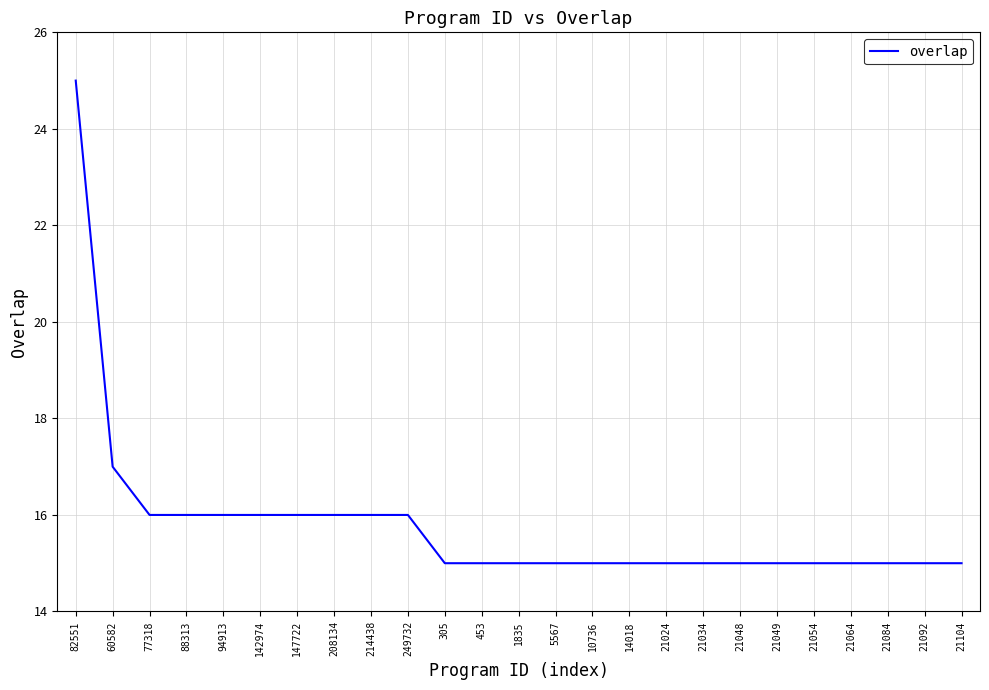

What is the difference between the maximum and second lowest values?

10